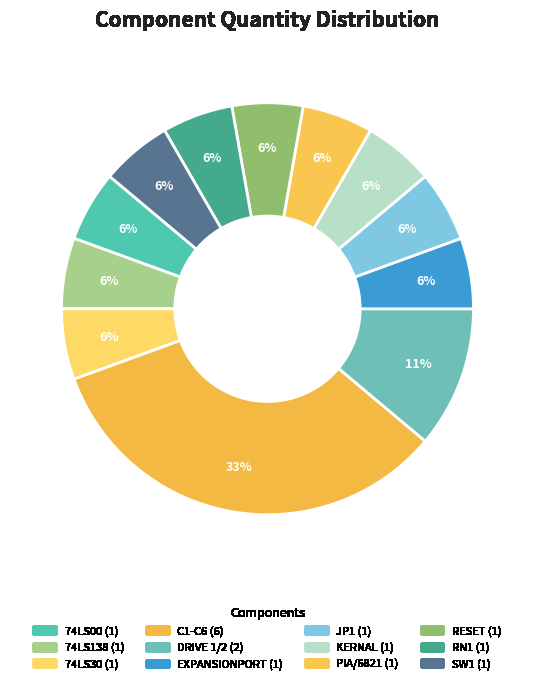

What is the smallest slice in the pie chart?

74LS00